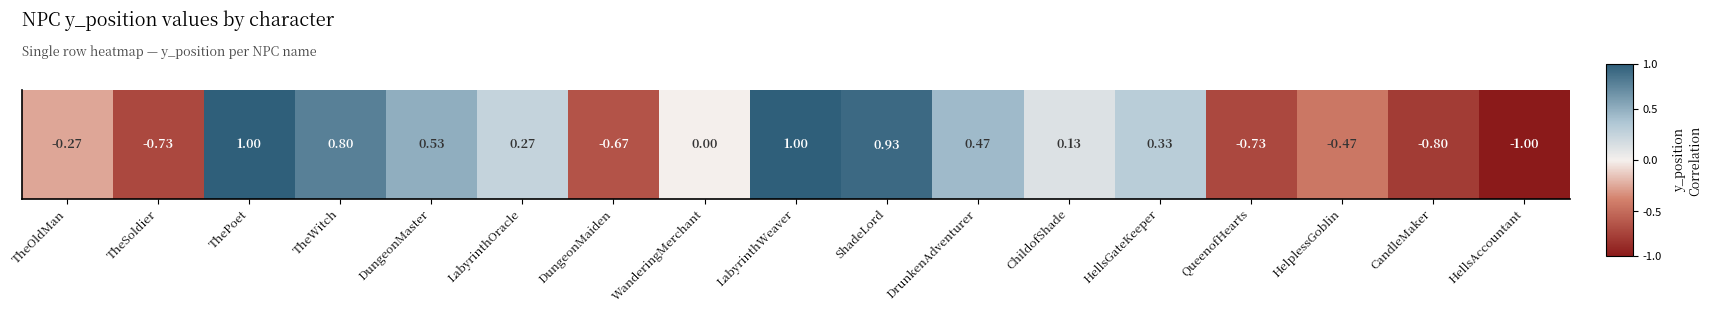

What is the difference between the second highest and second lowest values?

432